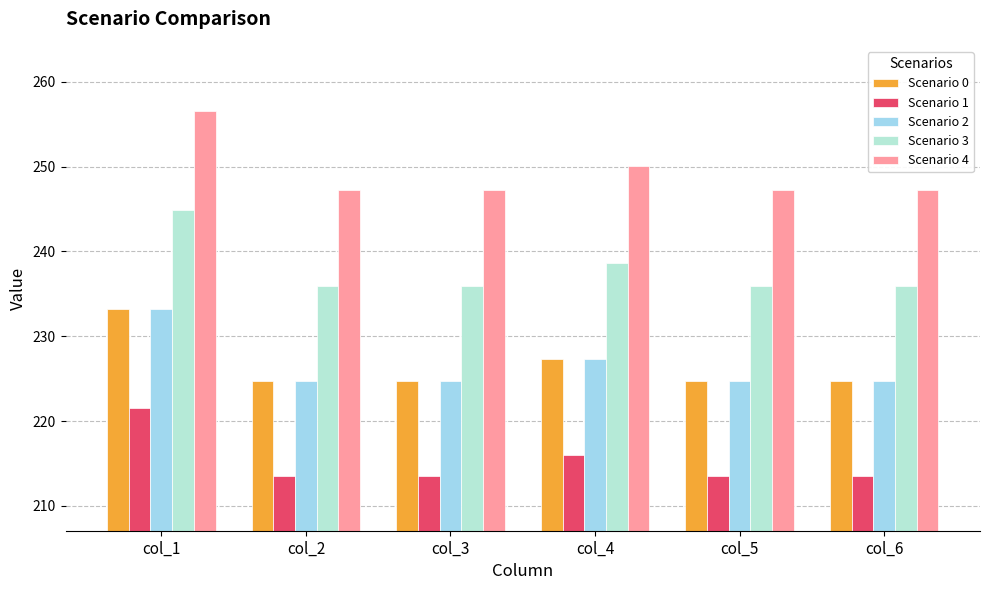

Are the bars horizontal?

No